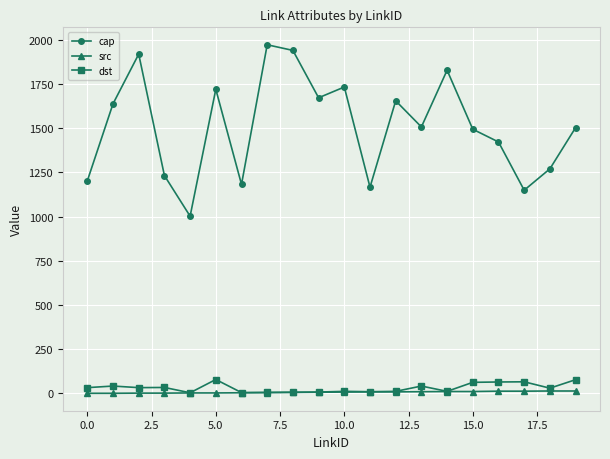

What is the maximum value shown in the chart?

1972